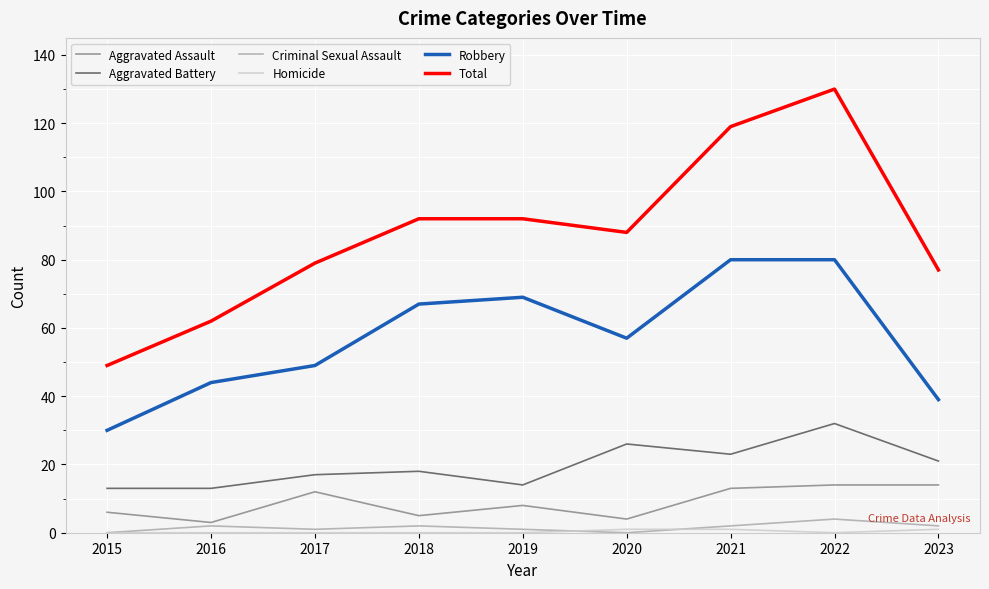

What is the maximum value for Criminal Sexual Assault?

4